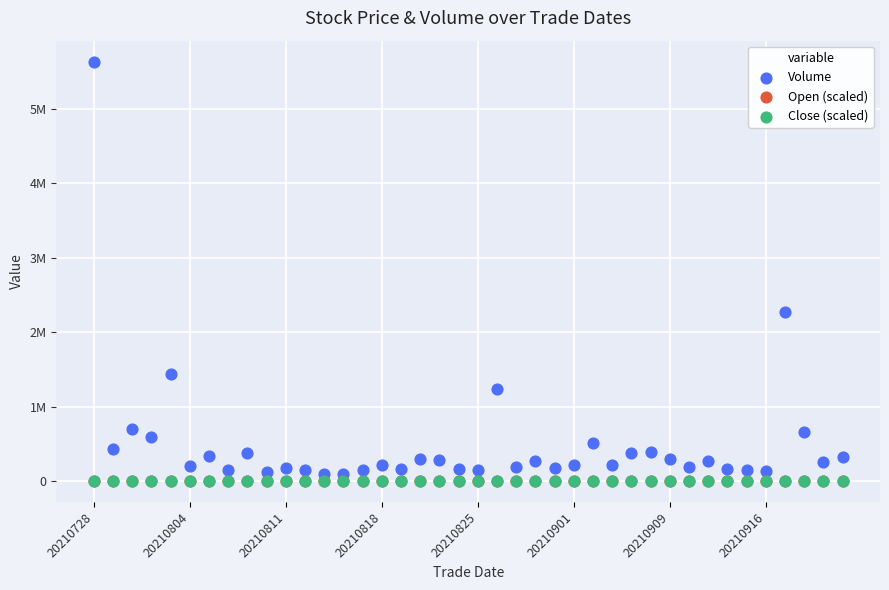

Which series has the widest spread of Y values?

Volume